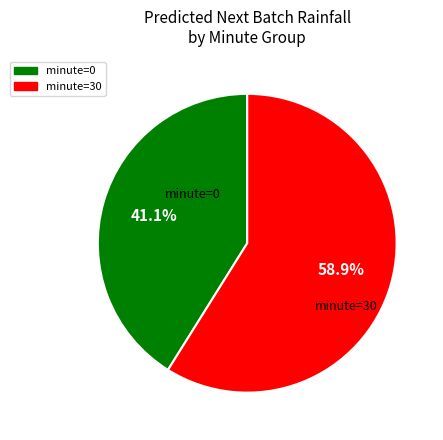

Rank the categories by value from highest to lowest.

minute=30, minute=0